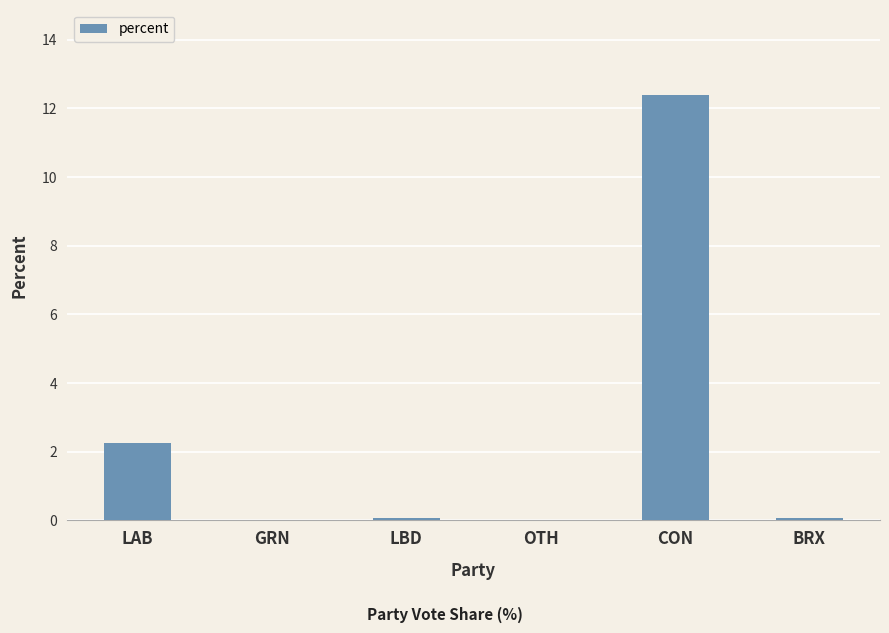

True or false: the data shows 2.3 at LAB.

True